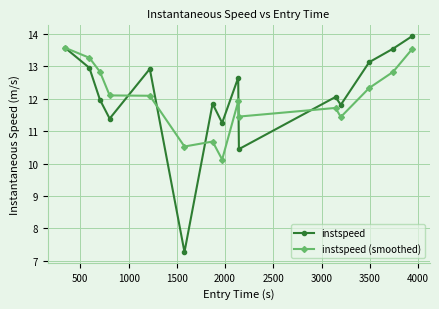

What is the difference between the maximum and minimum values in the instspeed (smoothed) series?

3.4